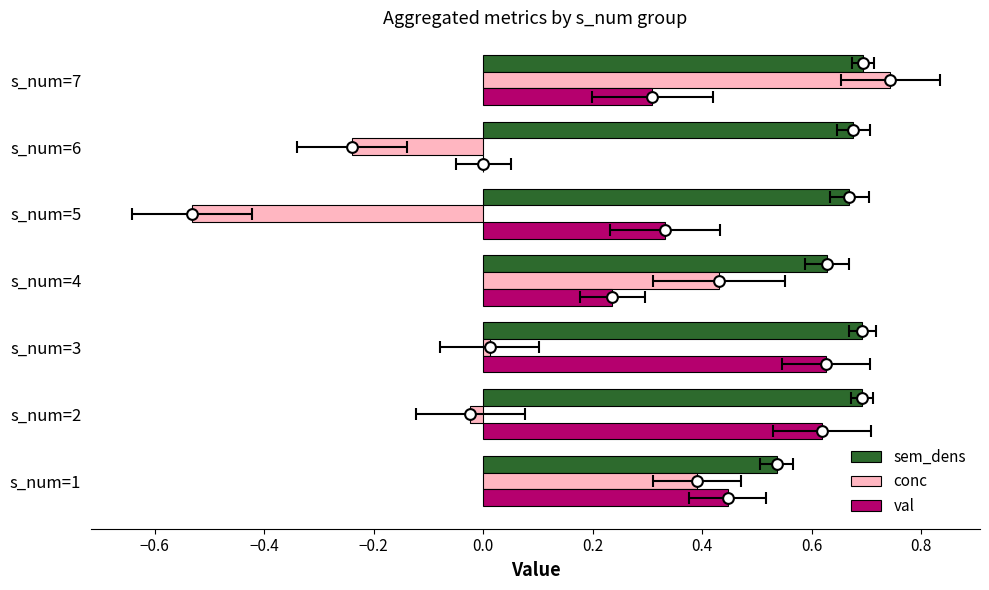

Which series contains the lowest Y value?

conc